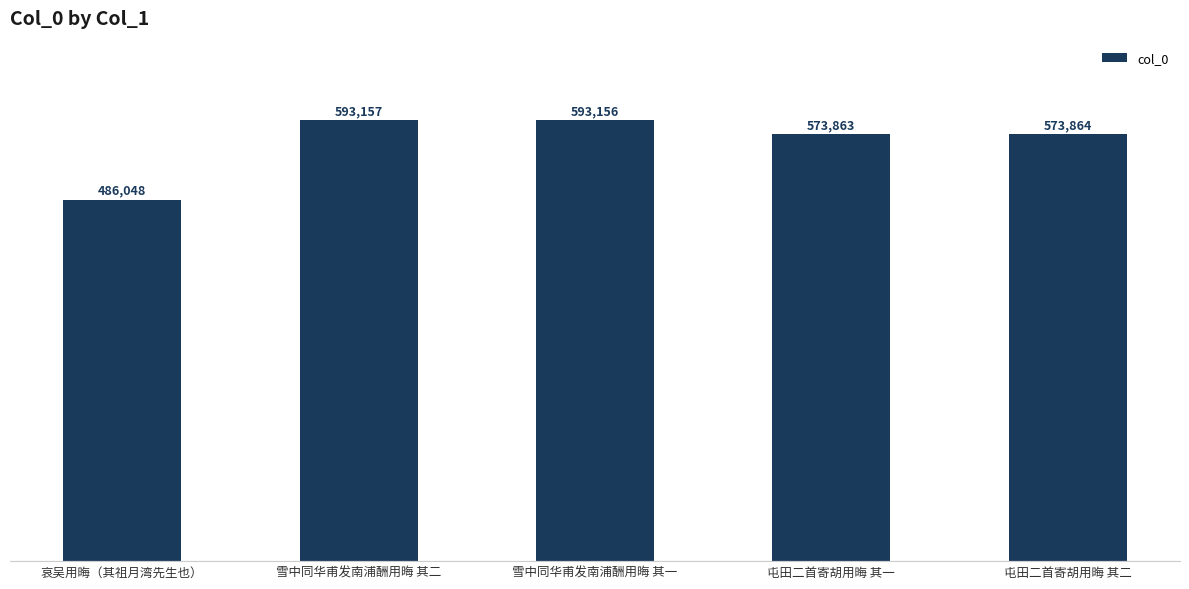

How many series are shown in this chart?

1